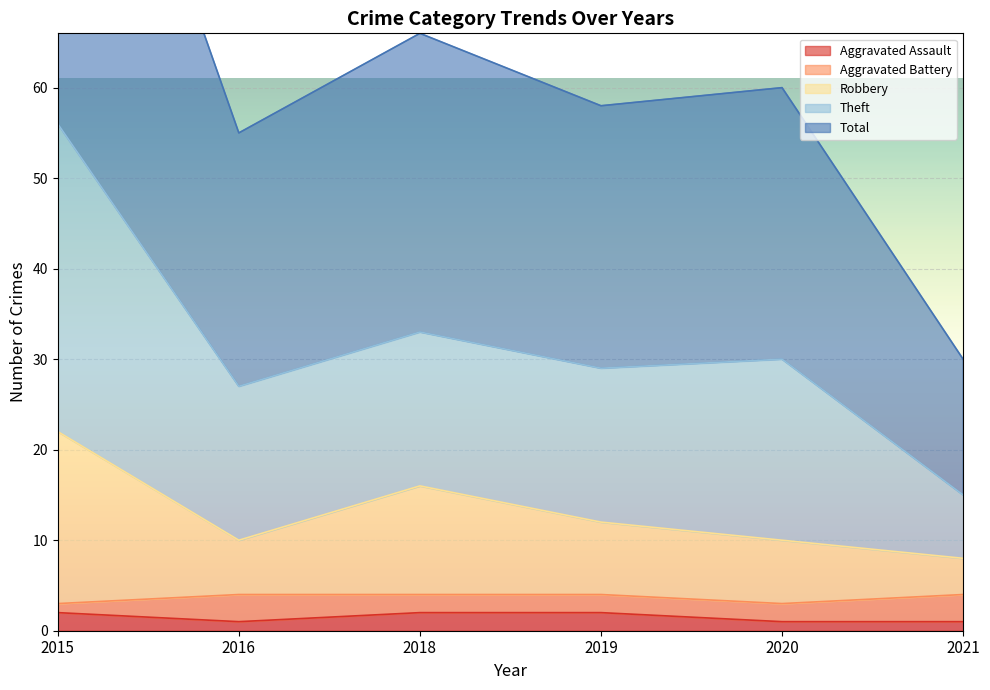

Which category has the highest value across all series?

2015